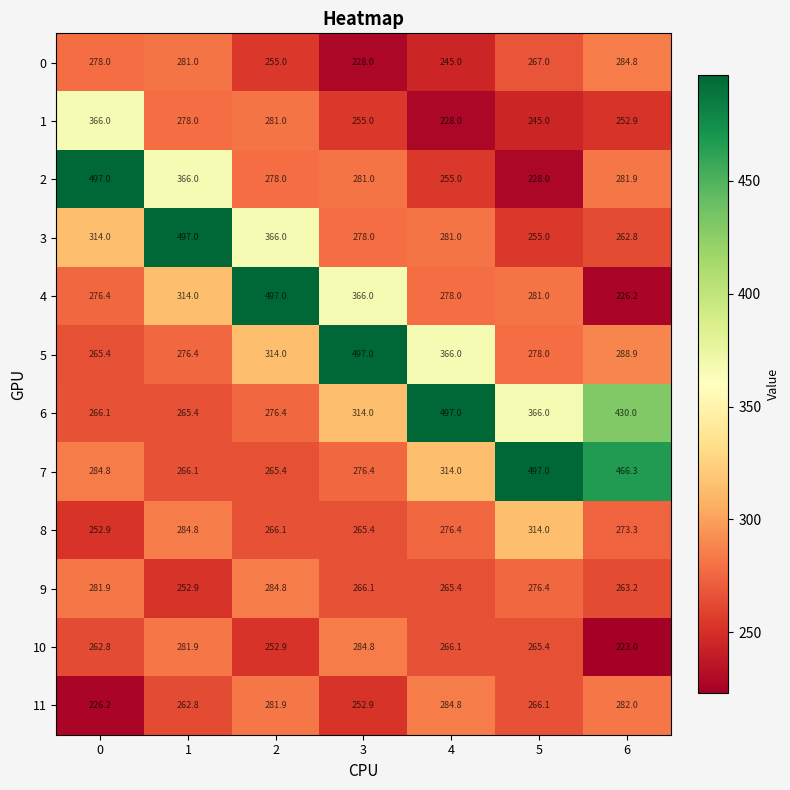

Which category has the highest value in the 8 series?

5